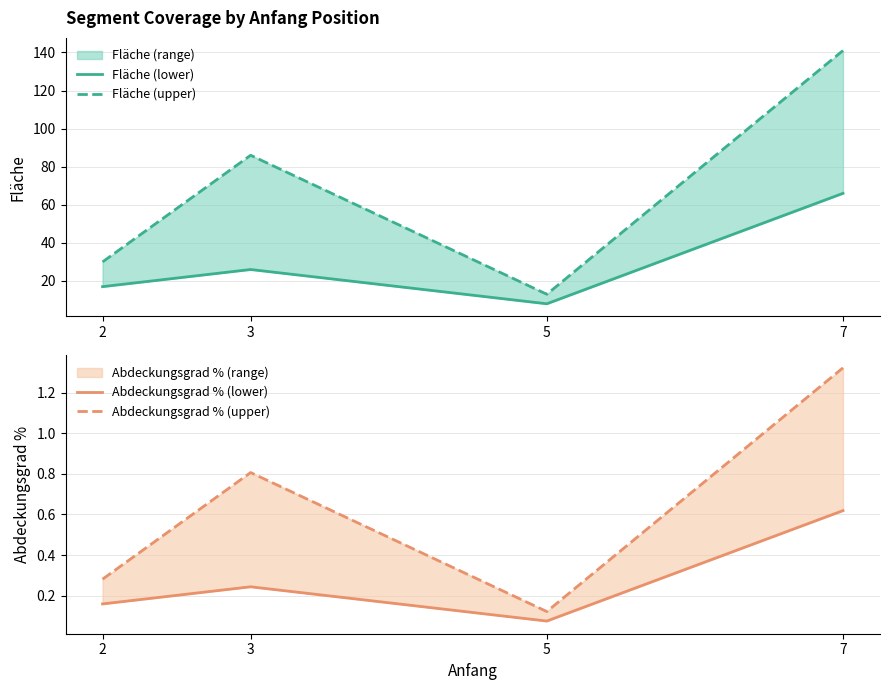

Reading left to right, what are all the values shown in this chart?

Fläche (lower): 2=17.0	3=26.0	5=8.0	7=66.0
Fläche (upper): 2=30.0	3=86.0	5=13.0	7=141.0
Abdeckungsgrad % (lower): 2=0.2	3=0.2	5=0.1	7=0.6
Abdeckungsgrad % (upper): 2=0.3	3=0.8	5=0.1	7=1.3